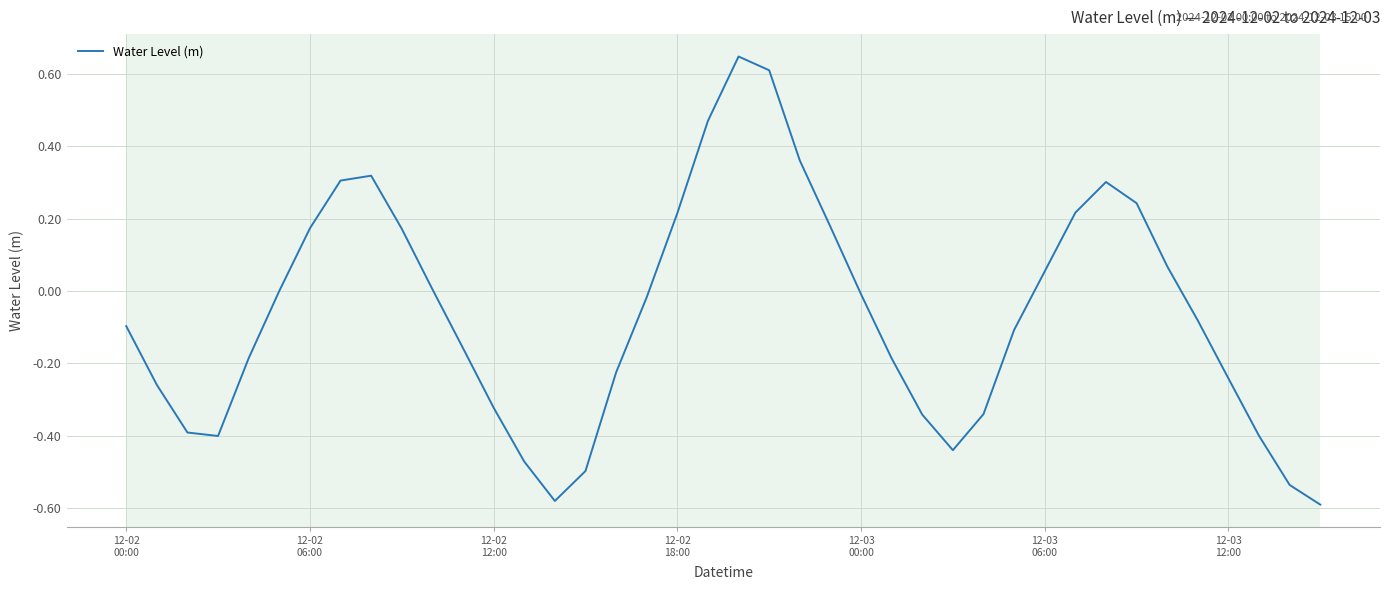

What is the difference between the maximum and minimum values?

1.2